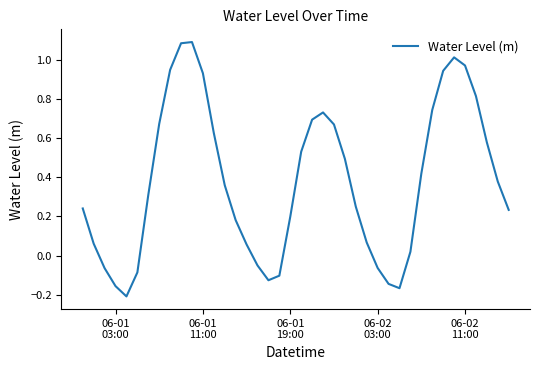

Does the chart display data point markers on the line(s)?

No